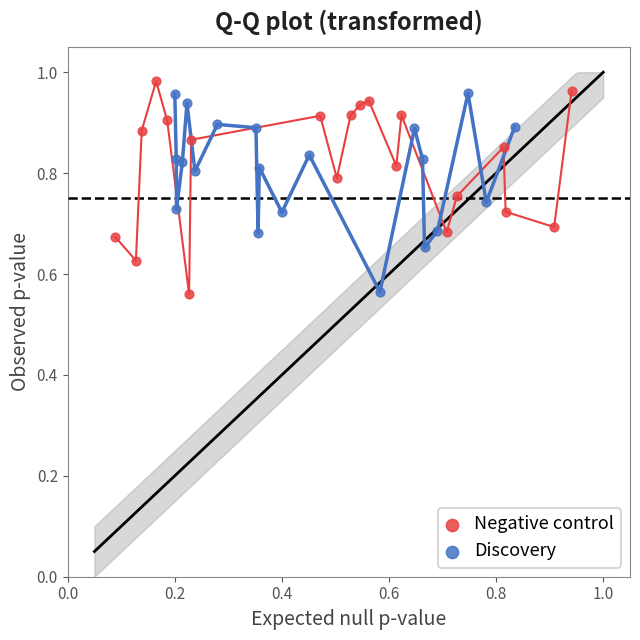

Which series reaches the maximum Y coordinate?

Negative control